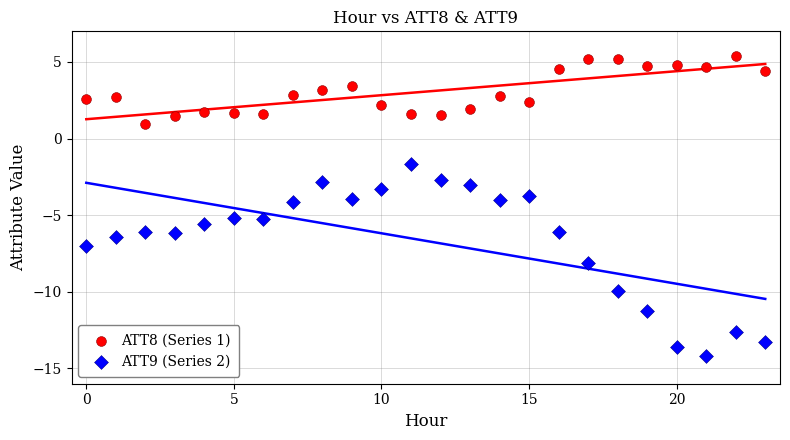

Which series reaches the minimum Y coordinate?

ATT9 (Series 2)